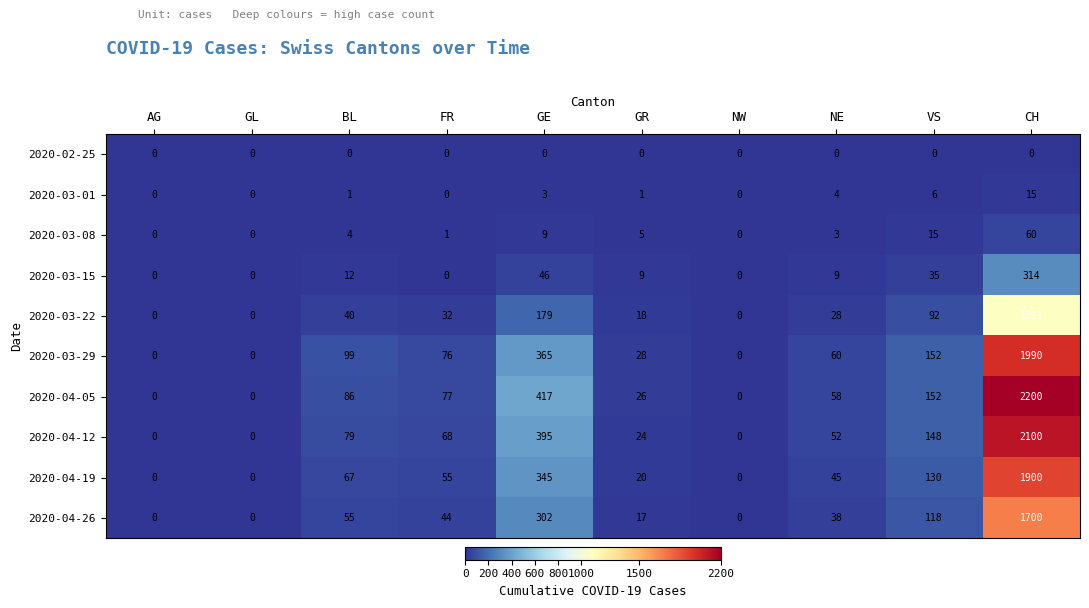

Is it true that 2020-03-15 equals 511 at CH?

False